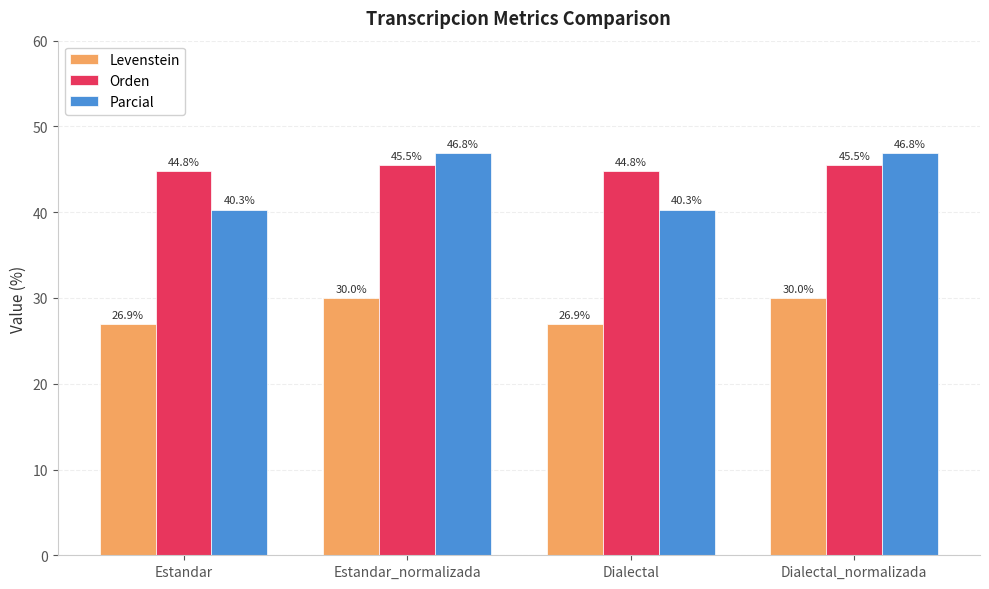

What is the highest value of the Orden series?

45.5